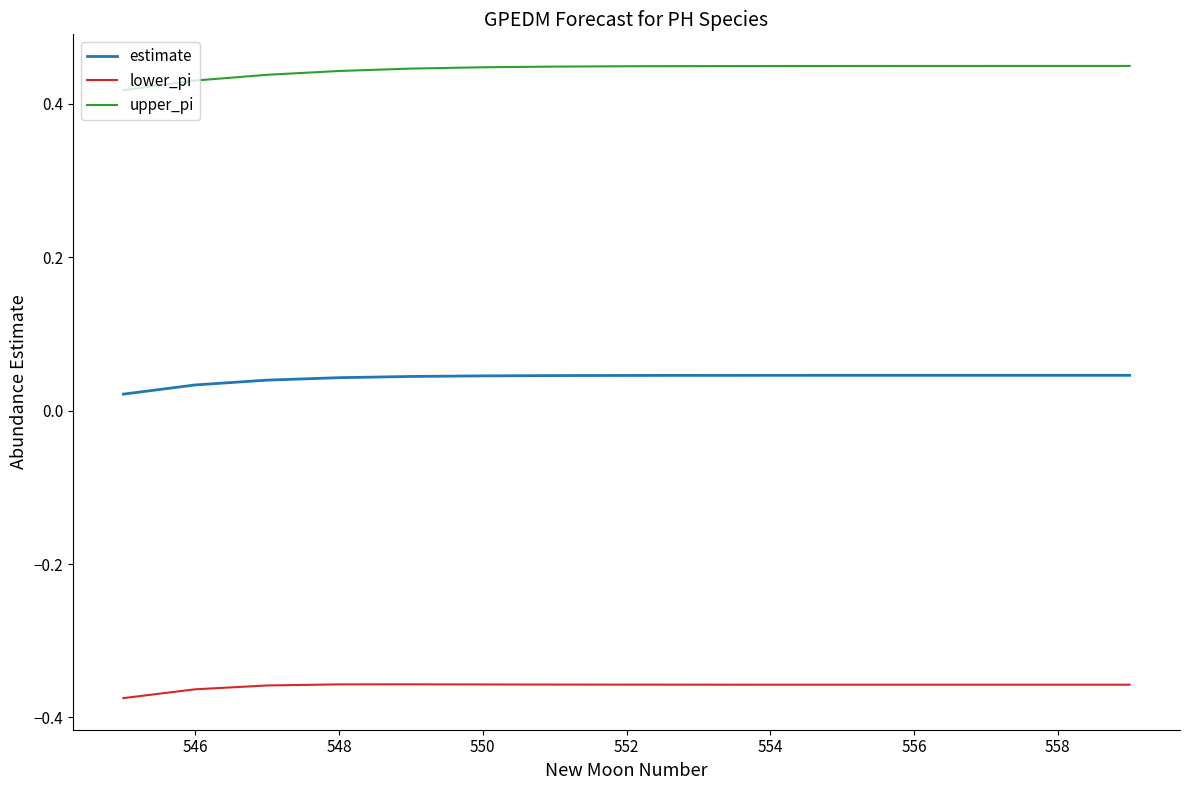

How many lines are shown in the chart?

3